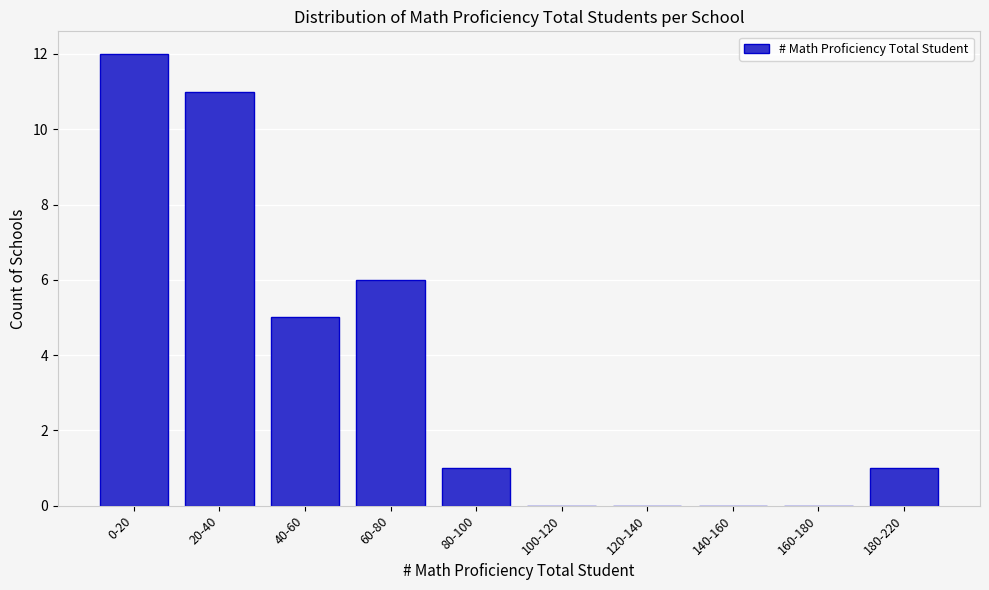

Reading right to left, list all the values displayed in this chart.

180-220=1	160-180=0	140-160=0	120-140=0	100-120=0	80-100=1	60-80=6	40-60=5	20-40=11	0-20=12